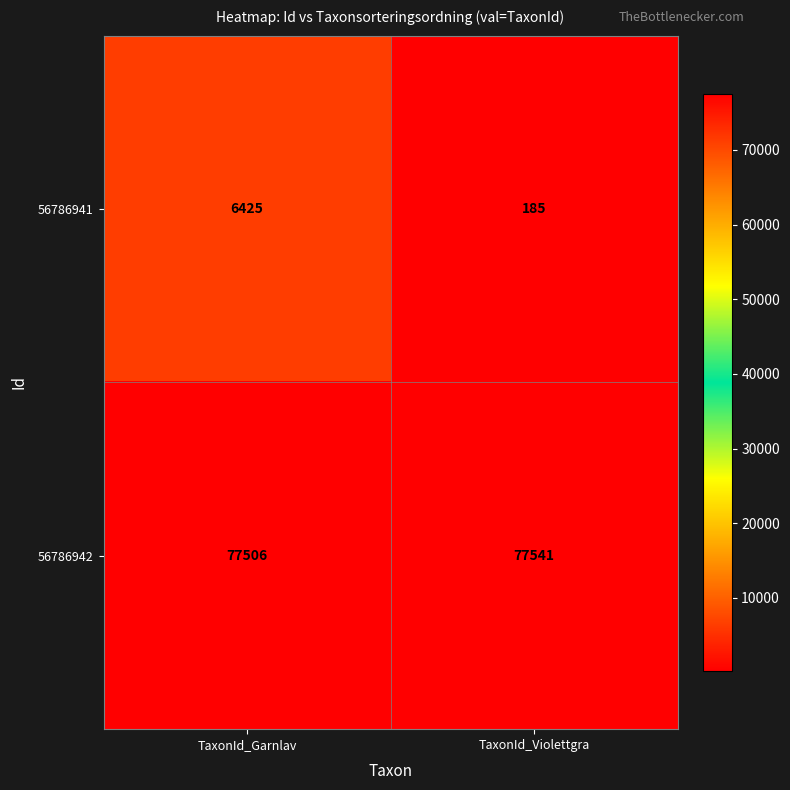

List the series in order of their overall mean, highest first.

56786942, 56786941